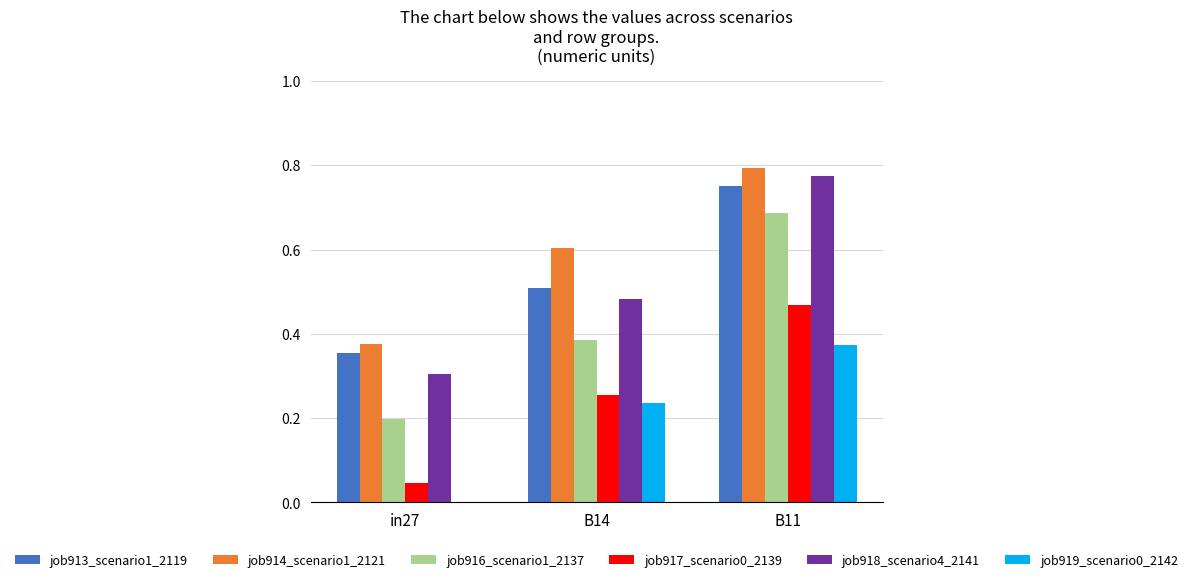

Which label corresponds to the largest value in the chart?

B11